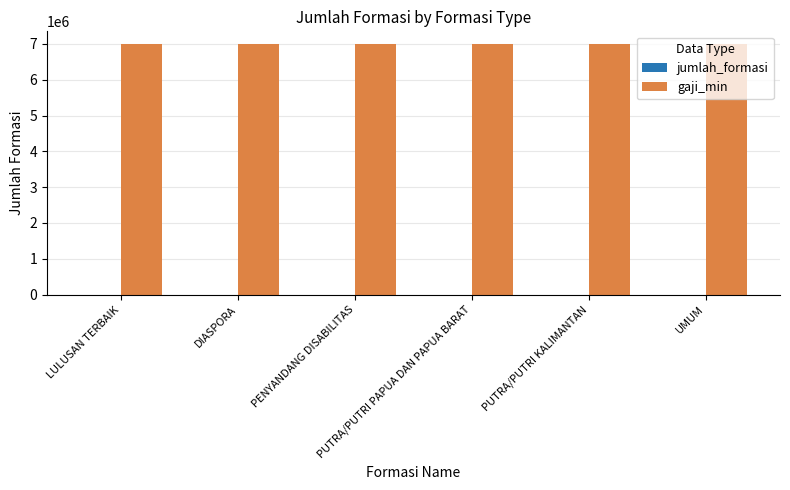

Which series has the largest total across all categories?

gaji_min